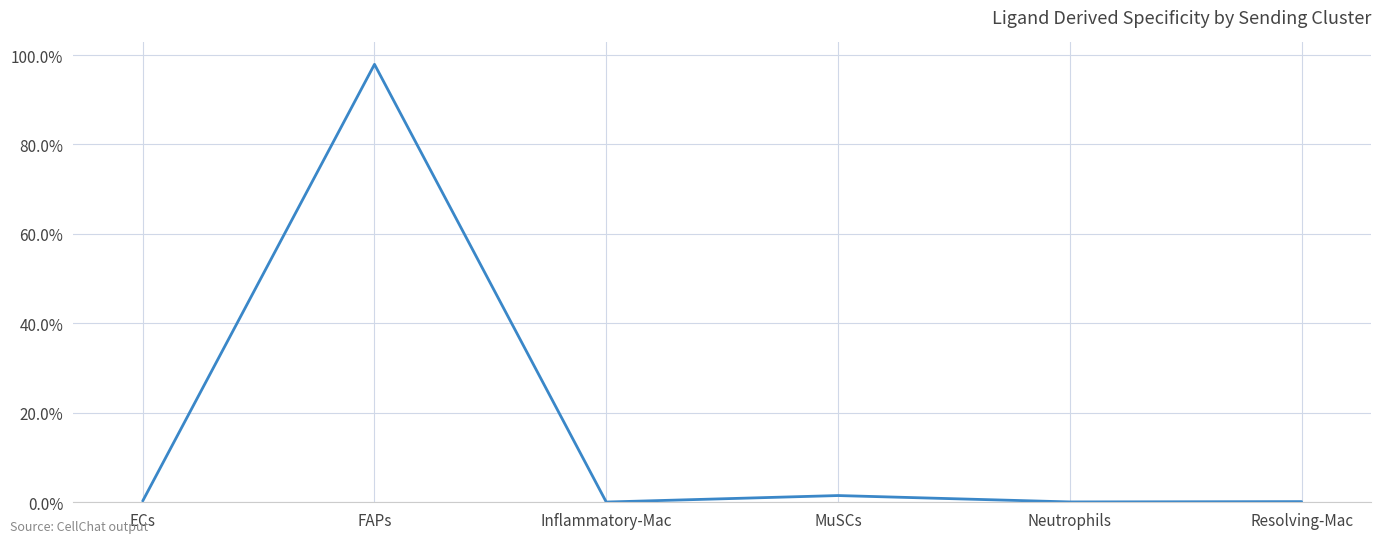

Which category has the lowest value across all series?

Inflammatory-Mac